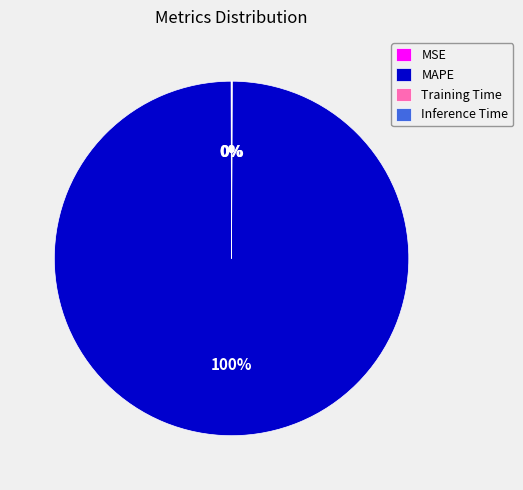

To the nearest percent, what is the average slice percentage?

25%